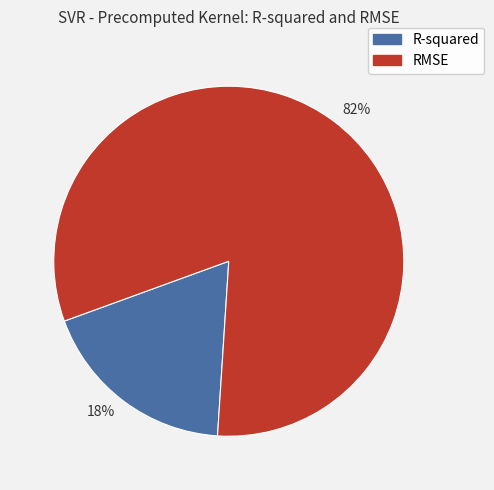

Is there any slice that represents more than half of the pie?

Yes